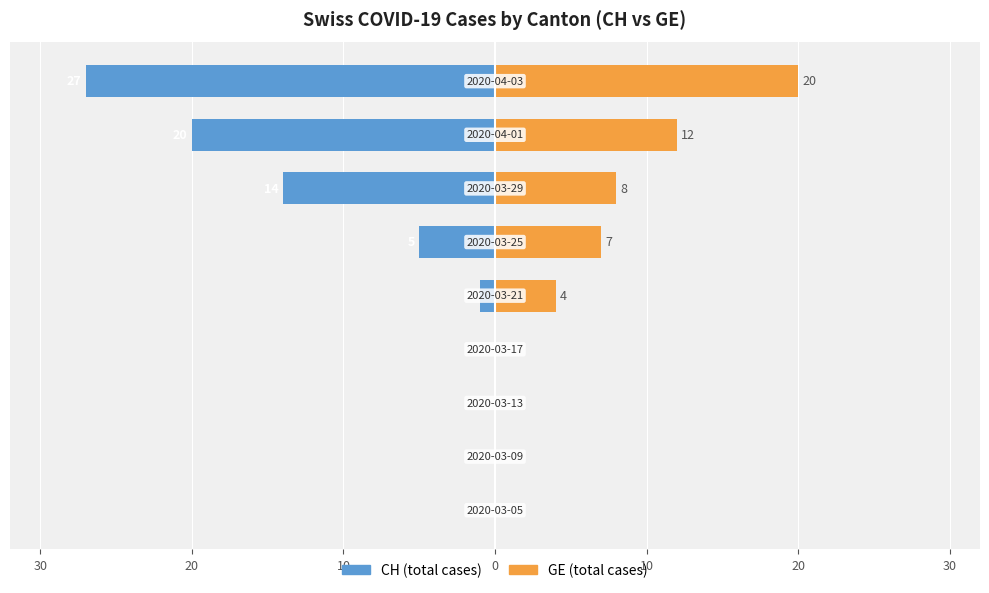

The value of CH at 40 is -39. True or false?

False